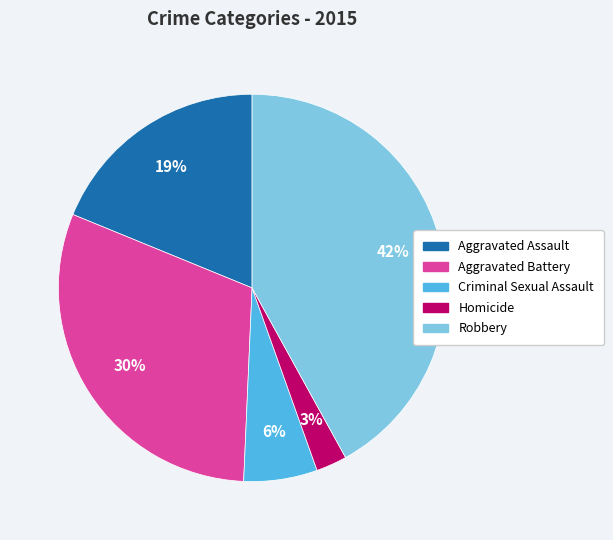

Combined, do Aggravated Battery and Aggravated Assault account for over 50%?

No